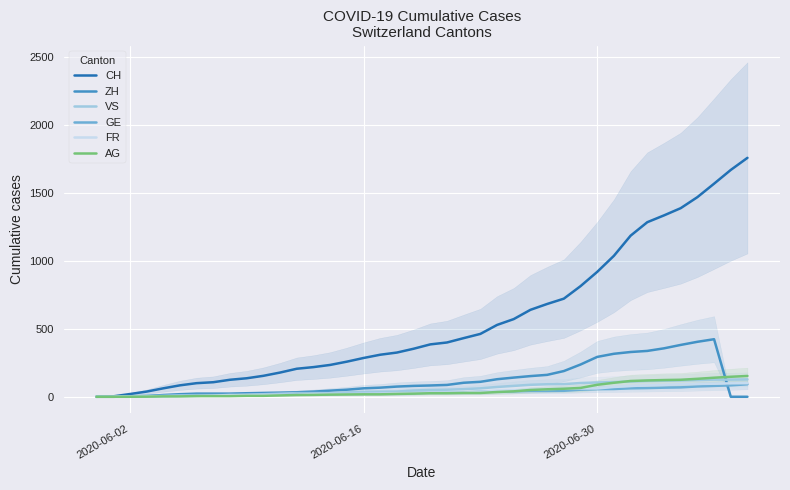

How many series are shown in this chart?

6